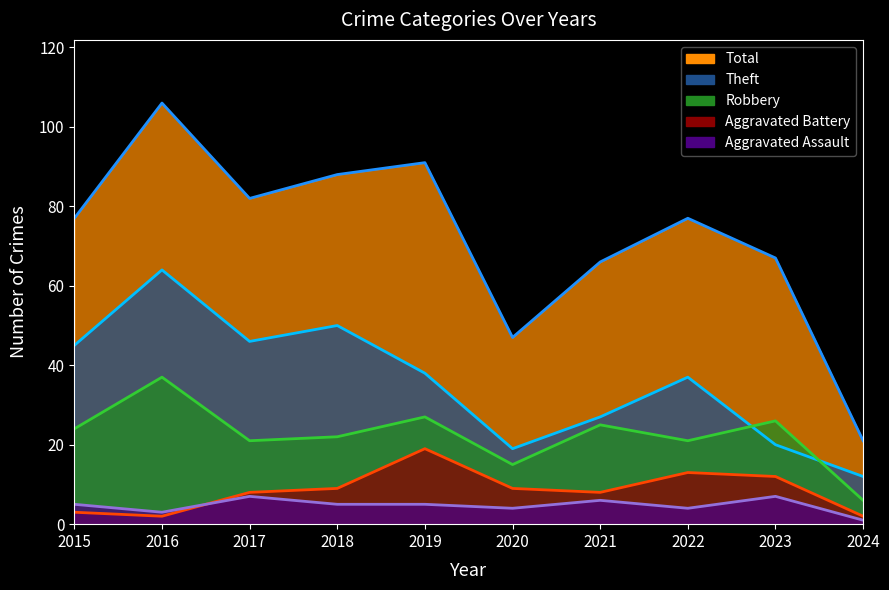

Reading left to right, extract all data points from this chart.

Robbery: 2015=24	2016=37	2017=21	2018=22	2019=27	2020=15	2021=25	2022=21	2023=26	2024=6
Theft: 2015=45	2016=64	2017=46	2018=50	2019=38	2020=19	2021=27	2022=37	2023=20	2024=12
Aggravated Battery: 2015=3	2016=2	2017=8	2018=9	2019=19	2020=9	2021=8	2022=13	2023=12	2024=2
Aggravated Assault: 2015=5	2016=3	2017=7	2018=5	2019=5	2020=4	2021=6	2022=4	2023=7	2024=1
Total: 2015=77	2016=106	2017=82	2018=88	2019=91	2020=47	2021=66	2022=77	2023=67	2024=21